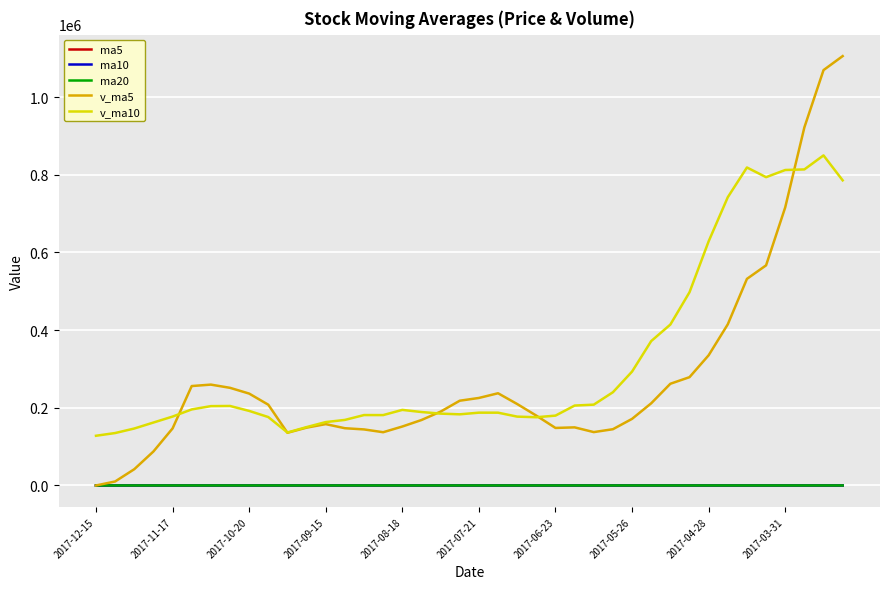

In ma20, how many points are higher than both neighbors (excluding endpoints)?

2